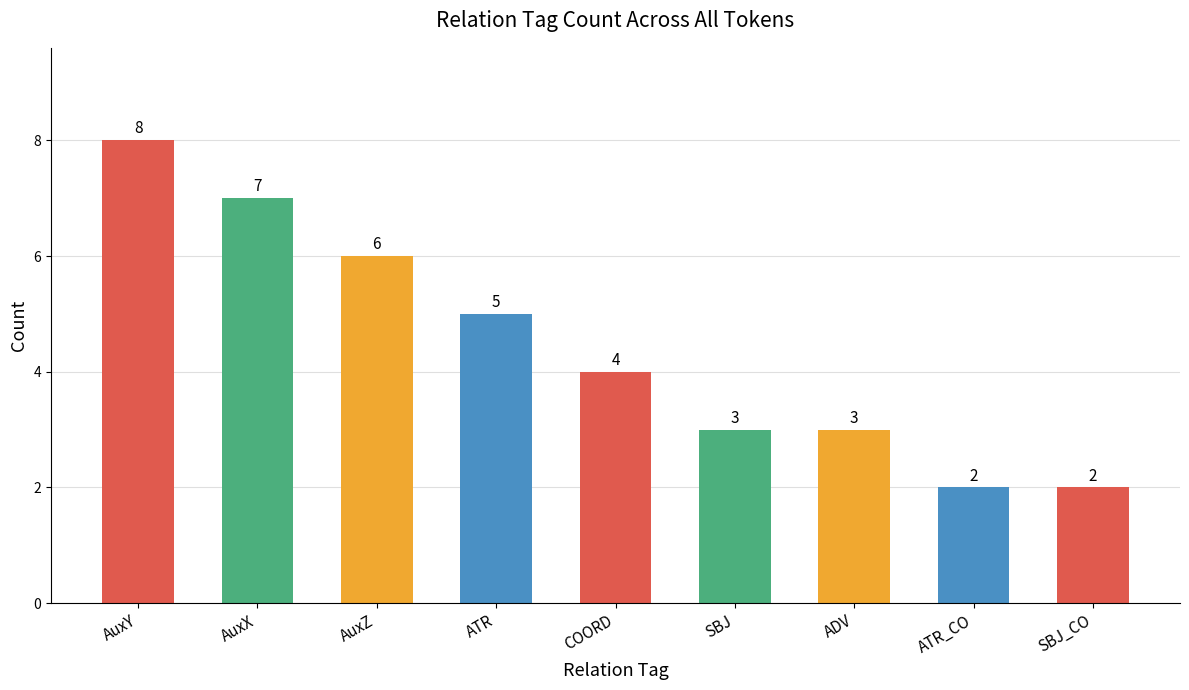

Reading left to right, transcribe all the data shown in this chart.

8	7	6	5	4	3	3	2	2